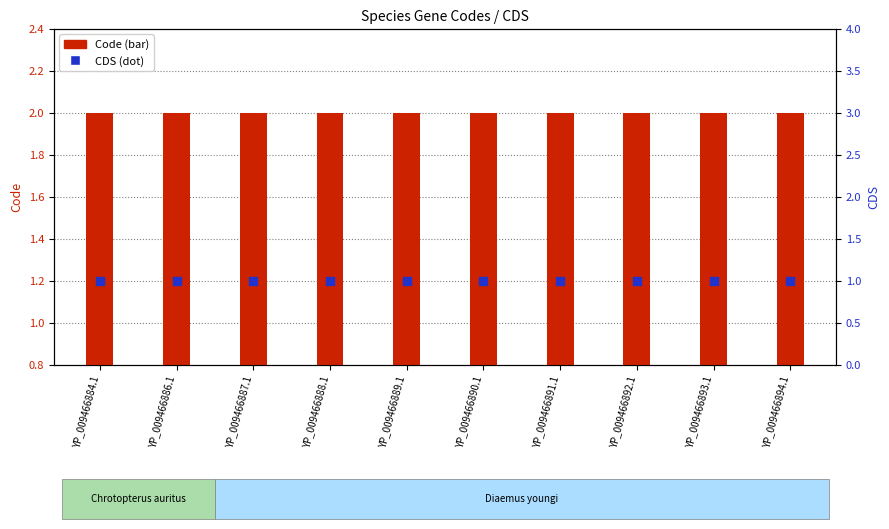

Is the value of Code at YP_009466890.1 greater than the value of CDS at YP_009466892.1?

Yes